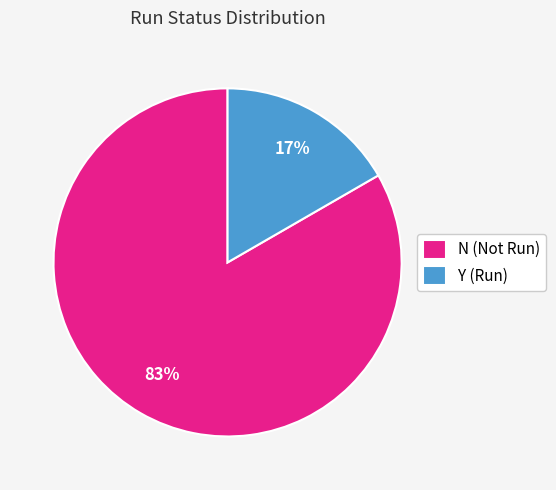

Rank the categories by value from lowest to highest.

Y, N